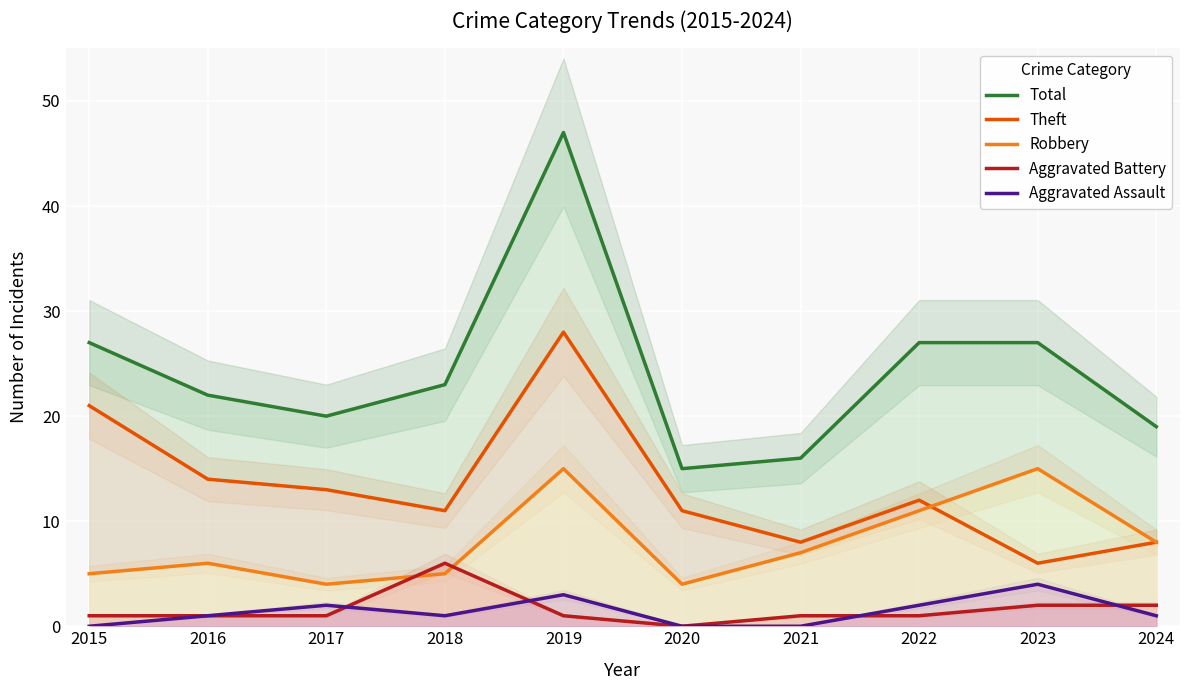

At which category does the chart reach its peak across all series?

2019